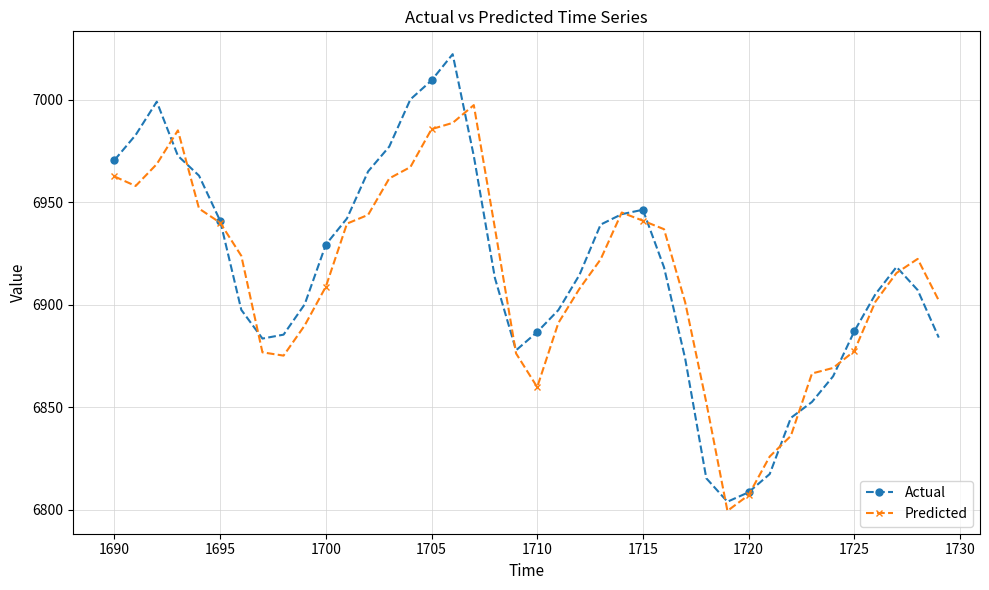

Rank the series by their average value, from lowest to highest.

Predicted, Actual